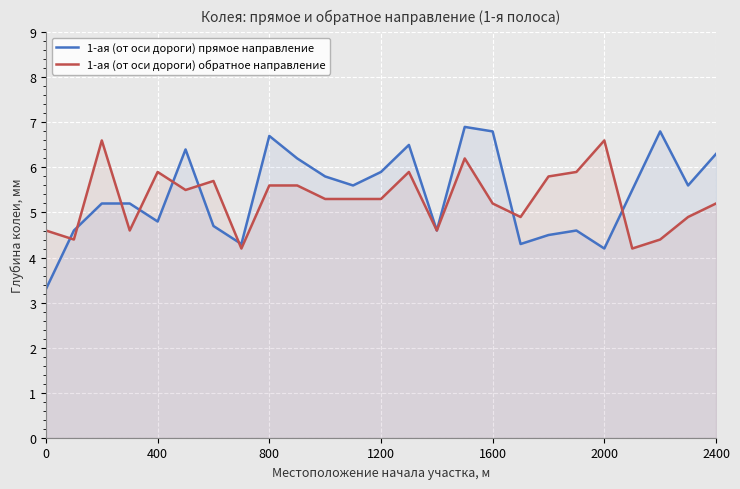

True or false: 1-ая (от оси дороги) обратное направление and 1-ая (от оси дороги) прямое направление cross at least once.

True